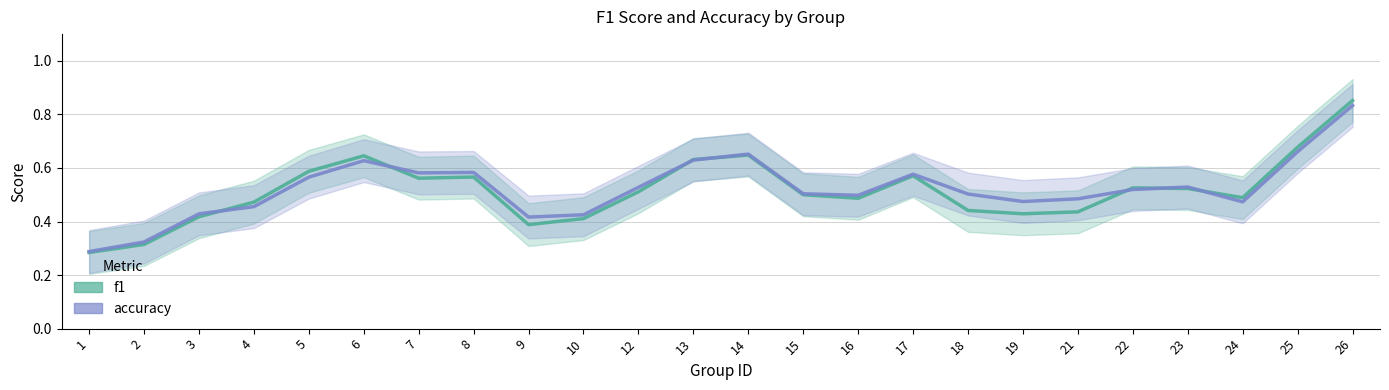

Reading right to left, list all the values displayed in this chart.

f1: 0.9	0.7	0.5	0.5	0.5	0.4	0.4	0.4	0.6	0.5	0.5	0.6	0.6	0.5	0.4	0.4	0.6	0.6	0.6	0.6	0.5	0.4	0.3	0.3
accuracy: 0.8	0.7	0.5	0.5	0.5	0.5	0.5	0.5	0.6	0.5	0.5	0.7	0.6	0.5	0.4	0.4	0.6	0.6	0.6	0.6	0.5	0.4	0.3	0.3